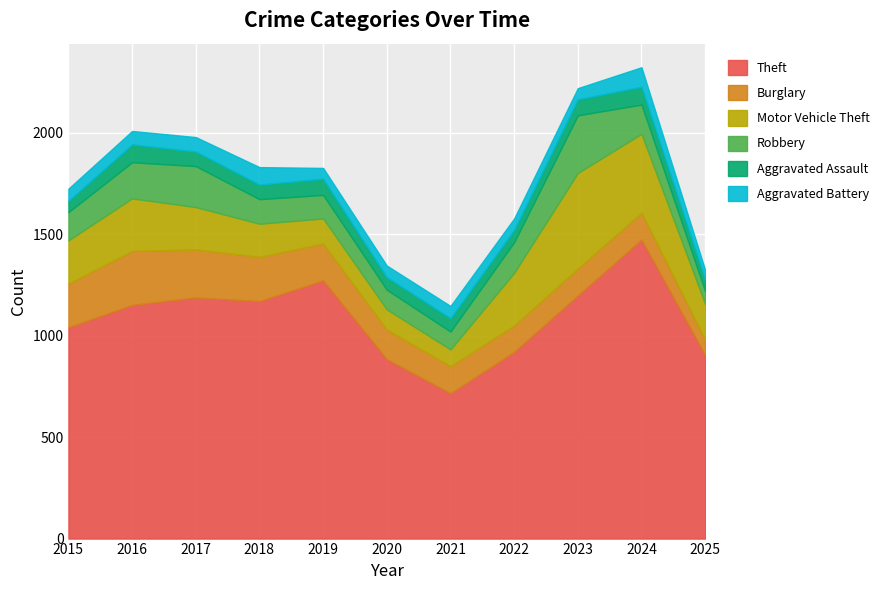

How many lines are shown in the chart?

6